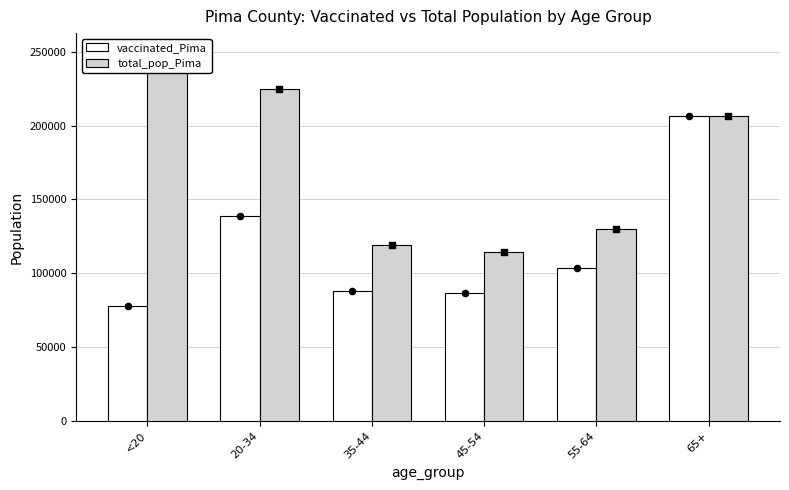

At which category is the sum across all series the highest?

65+